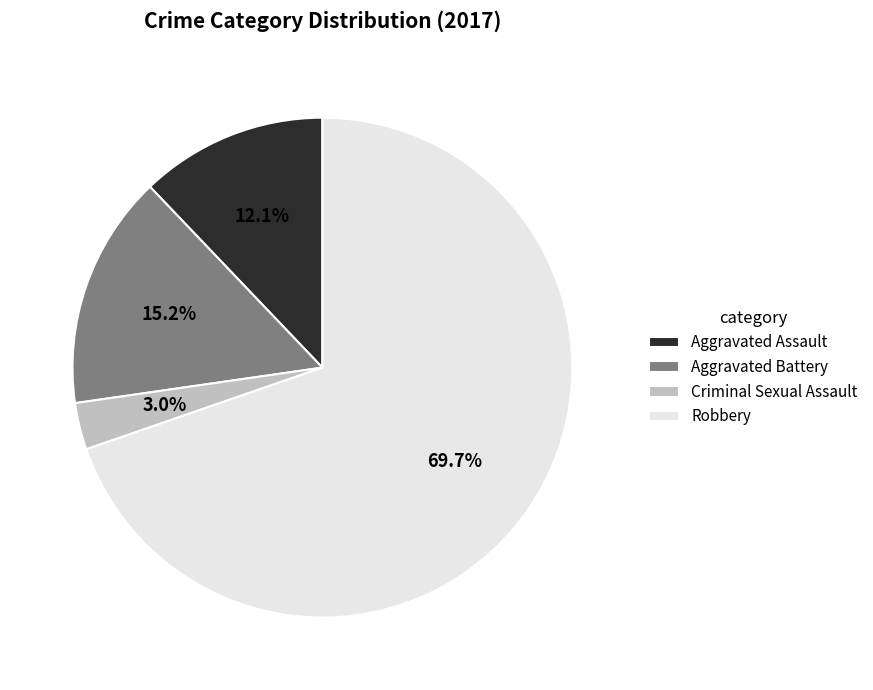

What is the smallest slice in the pie chart?

Criminal Sexual Assault